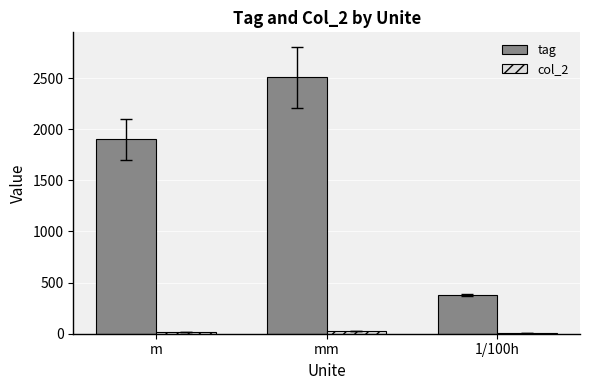

Which series has the widest spread of values?

tag